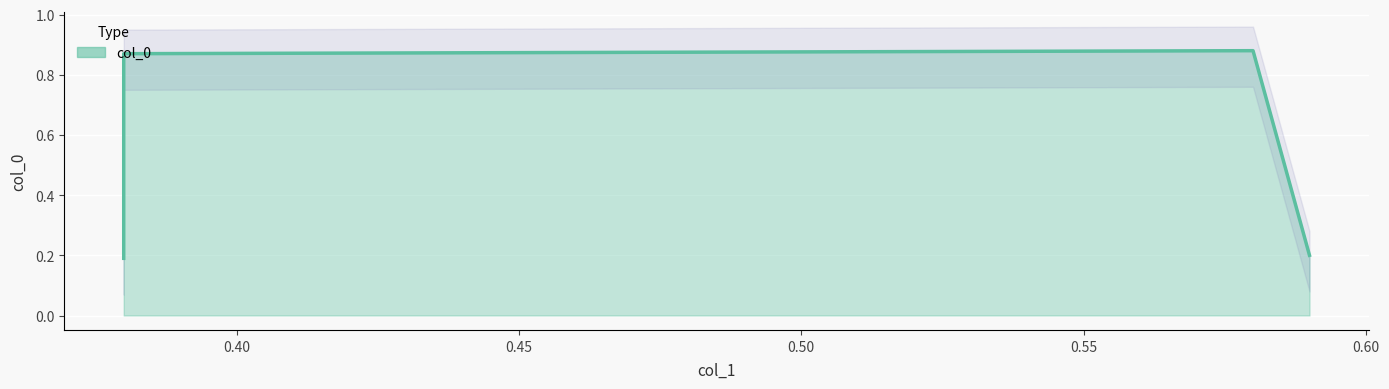

What is the difference between the values at 0.38 and 0.59?

0.7